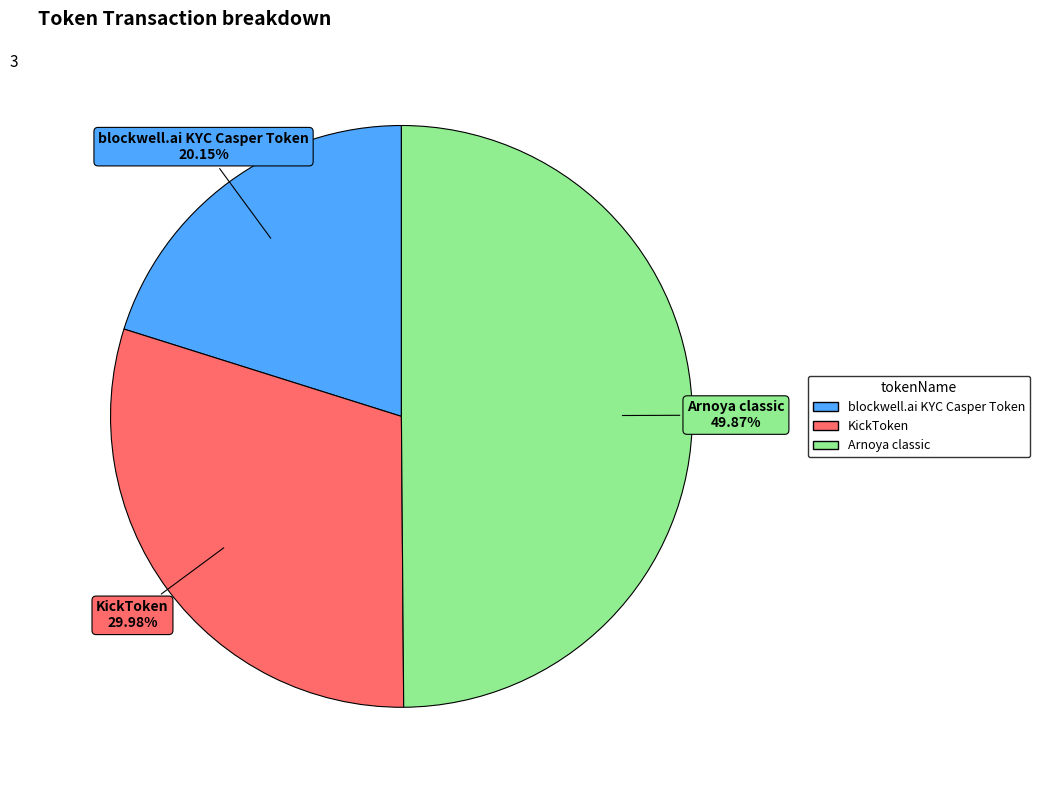

Does blockwell.ai KYC Casper Token represent more than half of the total?

No